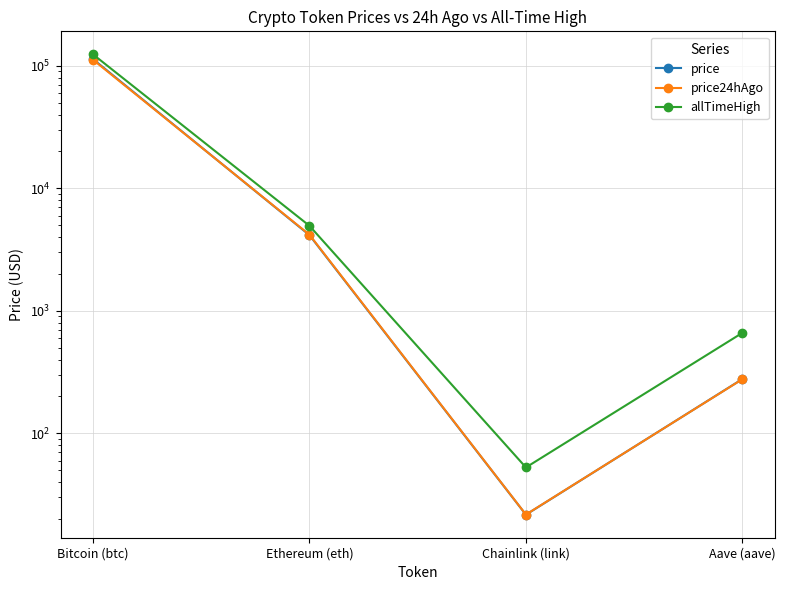

How many data points in price are less than 4150?

2